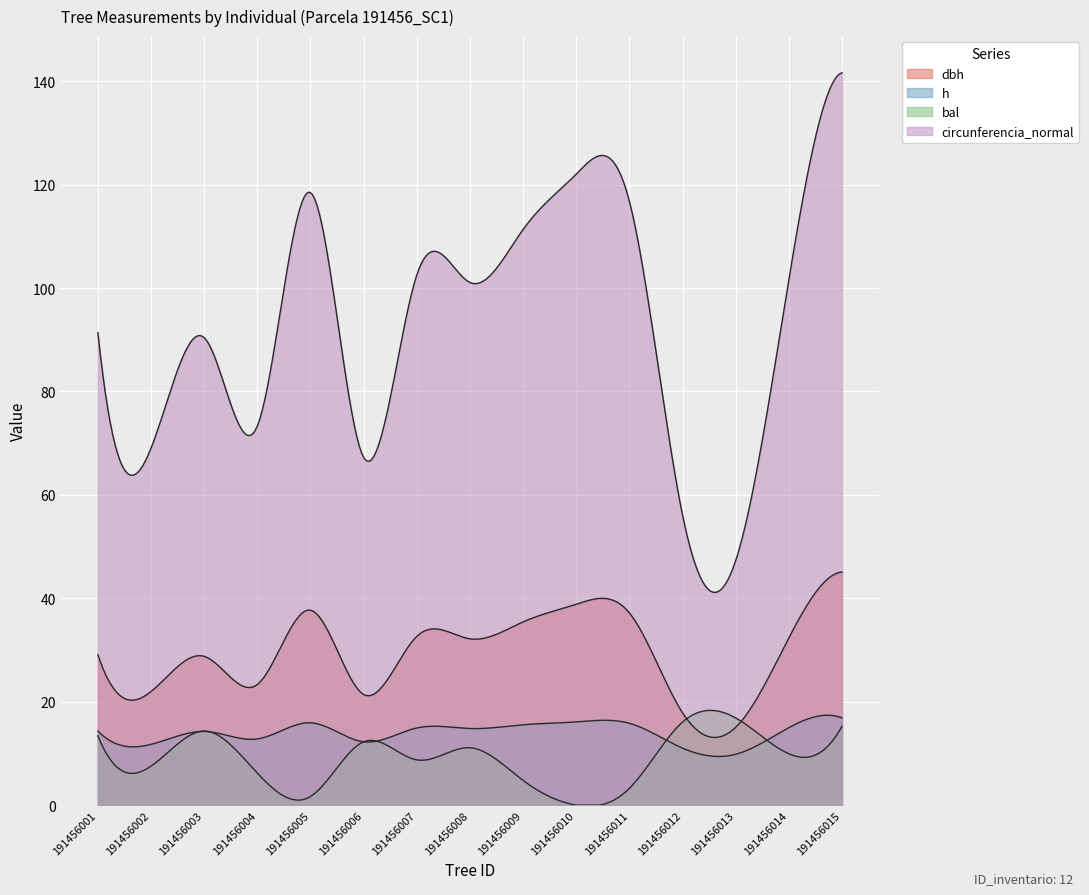

Where does the bal series first go above 9?

191456001